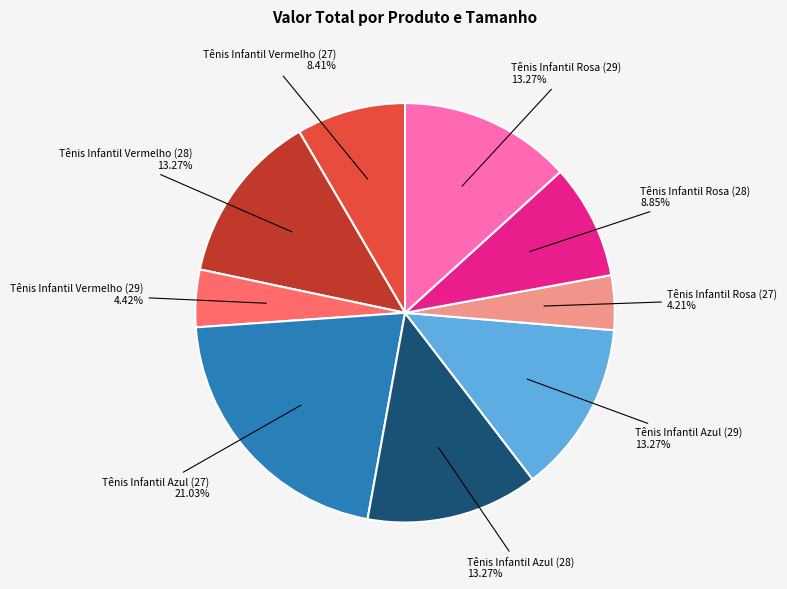

What is the total percentage of Tênis Infantil Vermelho (28) and Tênis Infantil Rosa (28)?

22.1%